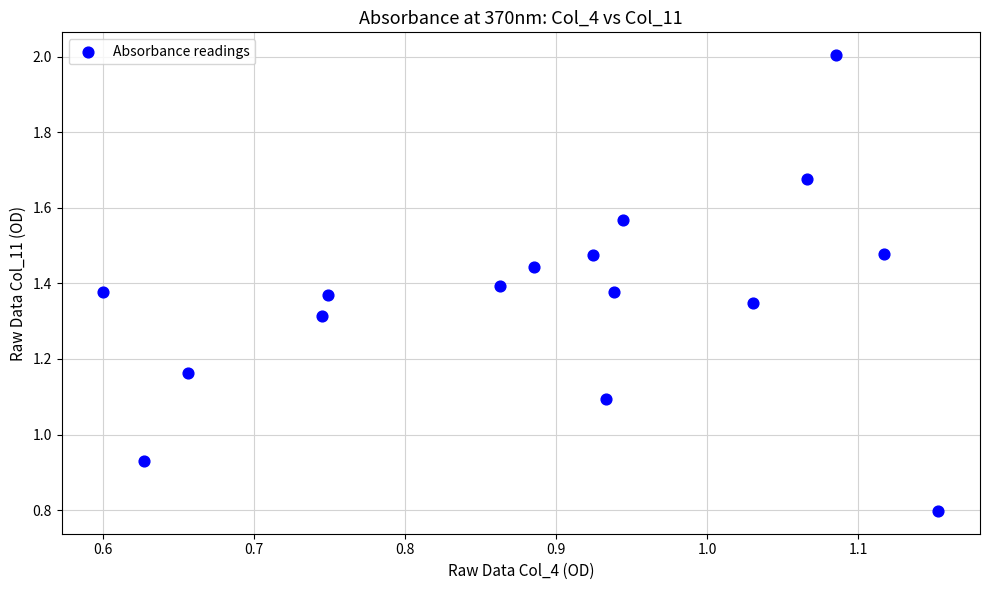

What is the range of X values (max minus min)?

0.6